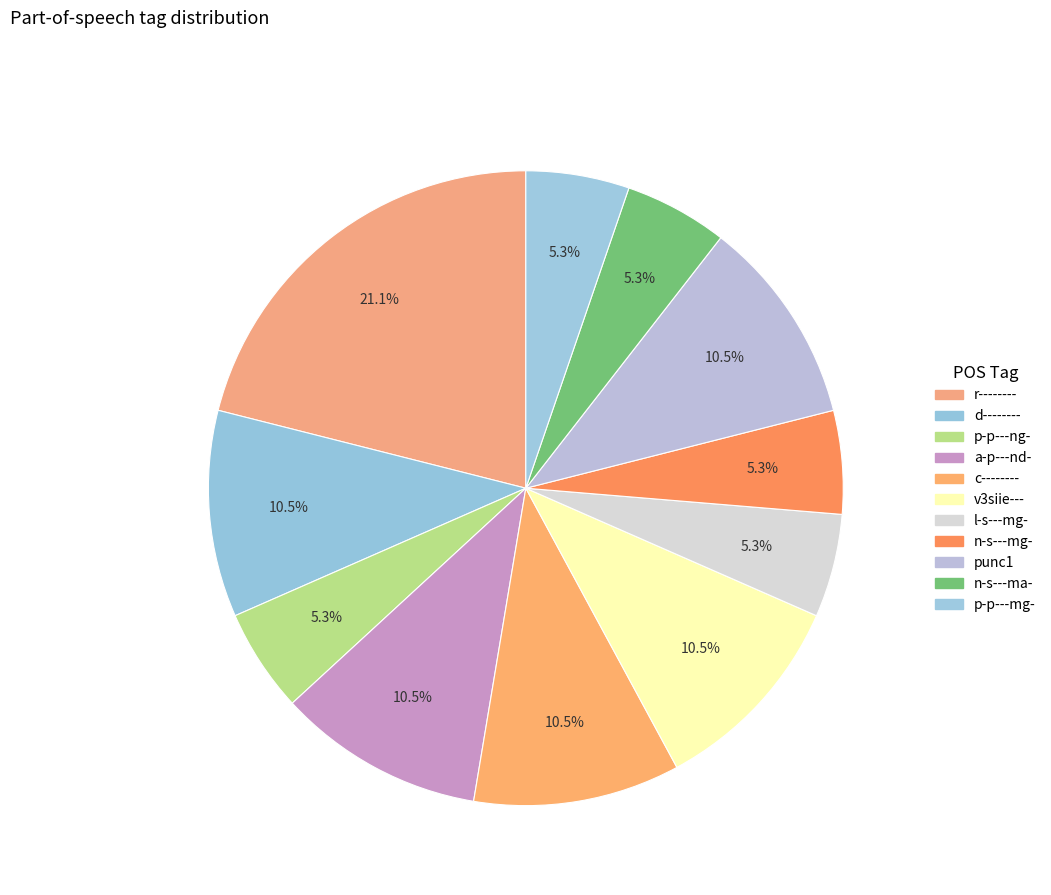

What is the smallest slice in the pie chart?

p-p---ng-